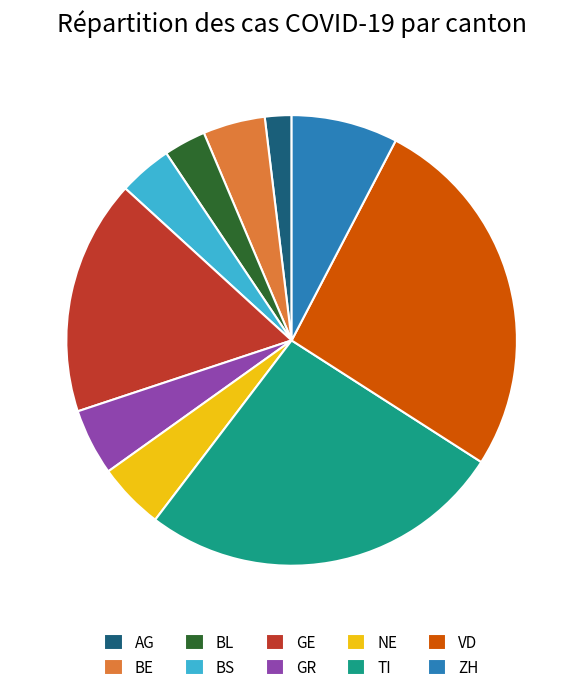

Combined, do ZH and AG account for over 50%?

No